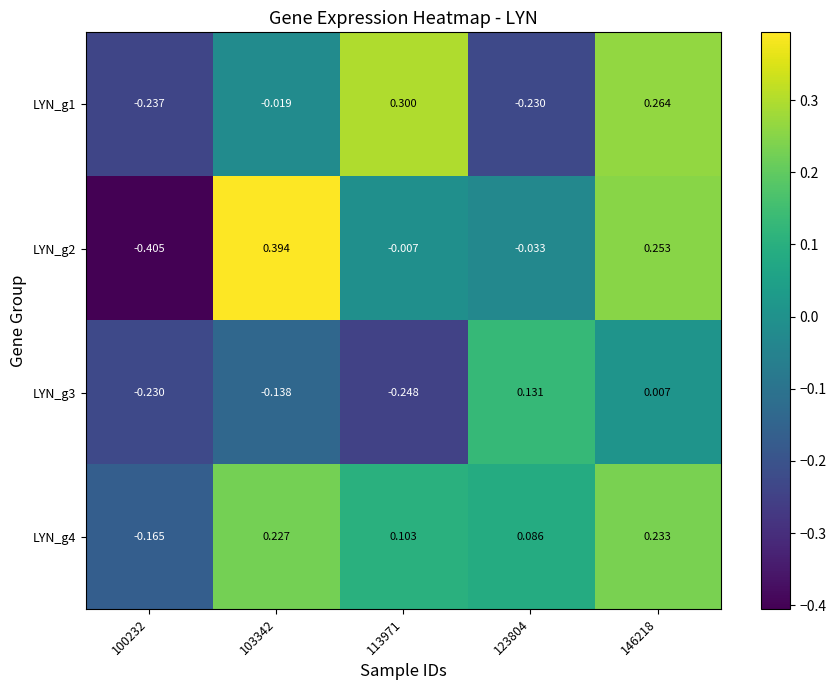

Reading left to right, list all the values displayed in this chart.

LYN_g1: 100232=-0.2	103342=-0.0	113971=0.3	123804=-0.2	146218=0.3
LYN_g2: 100232=-0.4	103342=0.4	113971=-0.0	123804=-0.0	146218=0.3
LYN_g3: 100232=-0.2	103342=-0.1	113971=-0.2	123804=0.1	146218=0.0
LYN_g4: 100232=-0.2	103342=0.2	113971=0.1	123804=0.1	146218=0.2